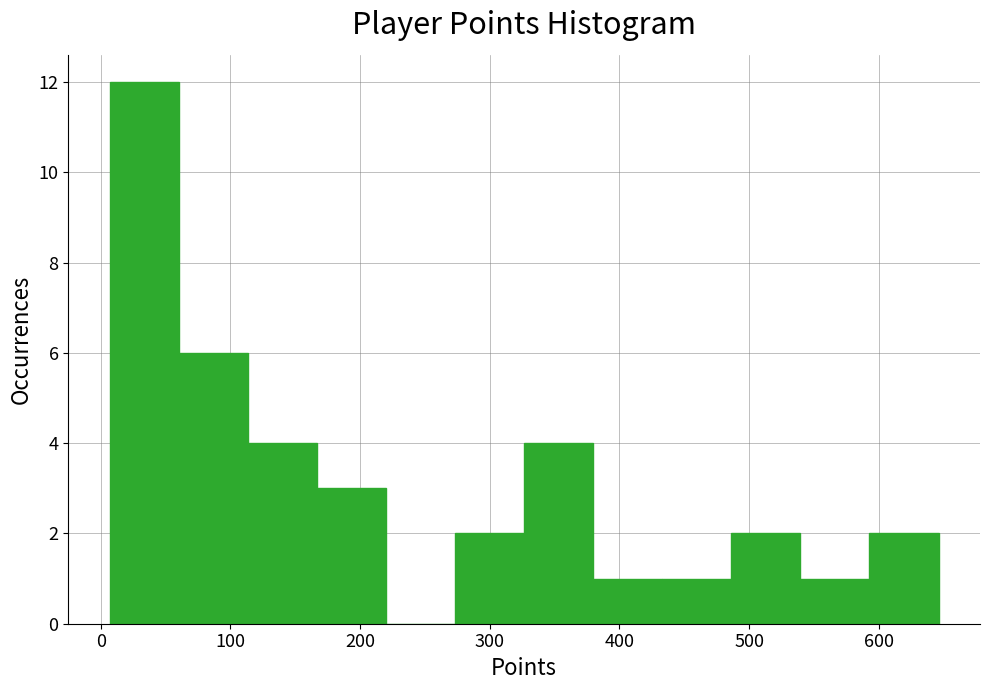

Reading left to right, transcribe this chart: for each bar, give the range it covers on the x-axis and its height. Neither the bar edges nor the heights are printed on the chart, so give them approximately, as read against the axes.

10 to 60: 12
60 to 110: 6
110 to 170: 4
170 to 220: 3
220 to 270: 0
270 to 330: 2
330 to 380: 4
380 to 430: 1
430 to 490: 1
490 to 540: 2
540 to 590: 1
590 to 650: 2